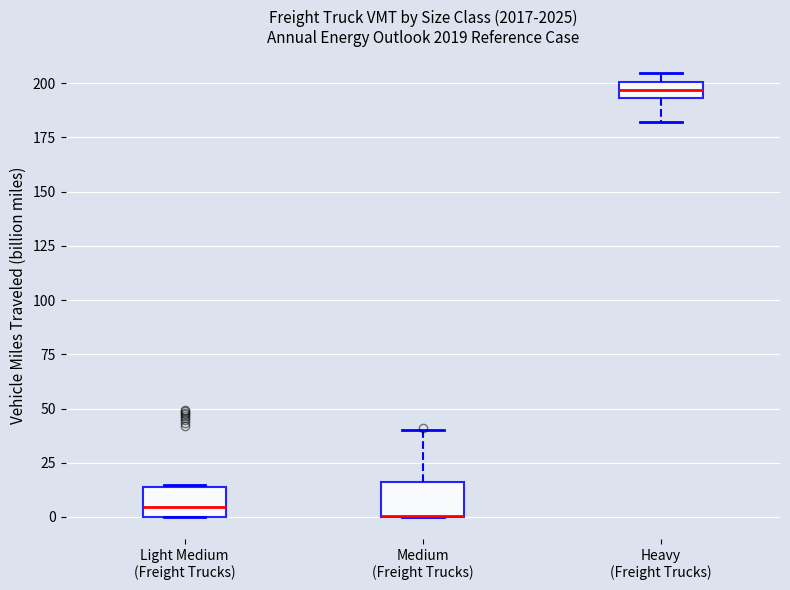

Reading left to right, transcribe this box plot: for each box, give where its median line is, the range the box spans, and where its two whiskers end, as read against the y-axis. The values are not printed on the chart, so give them approximately, as read against the axis.

Light Medium (Freight Trucks): median 5, box 0 to 15, whiskers 0 to 15
Medium (Freight Trucks): median 0 (drawn on the box's lower edge), box 0 to 15, whiskers 0 to 40
Heavy (Freight Trucks): median 195 (inside the box), box 195 to 200, whiskers 180 to 205